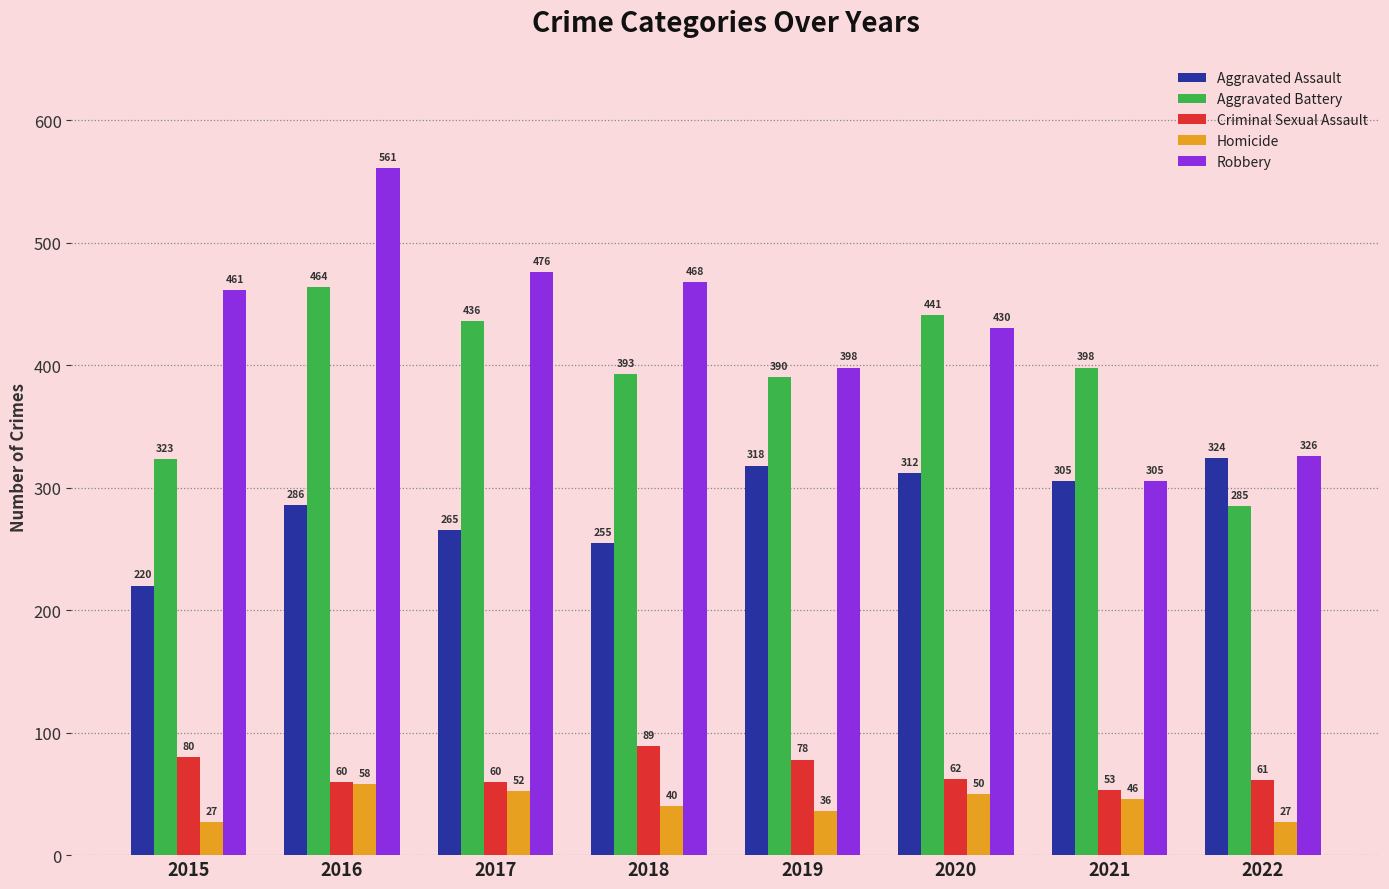

Does the chart contain any negative values?

No